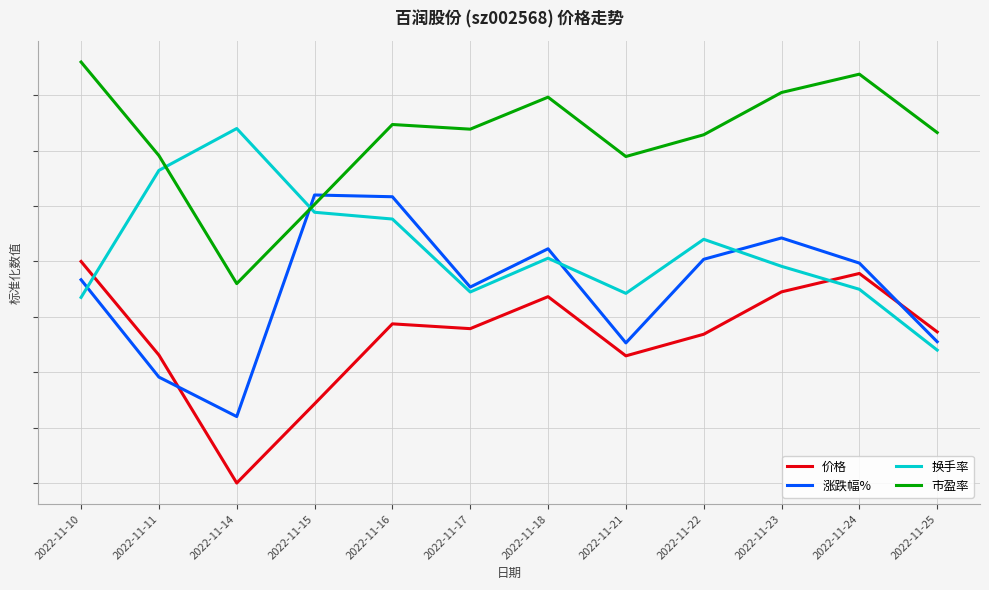

Rank the series by their average value, from highest to lowest.

市盈率, 换手率, 涨跌幅%, 价格